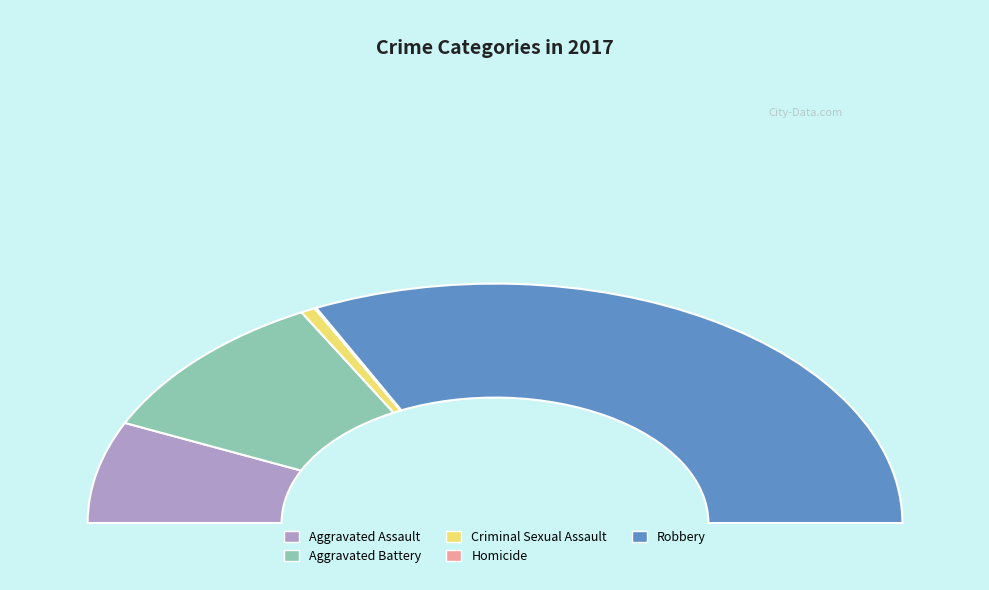

How many segments does this pie chart have?

5